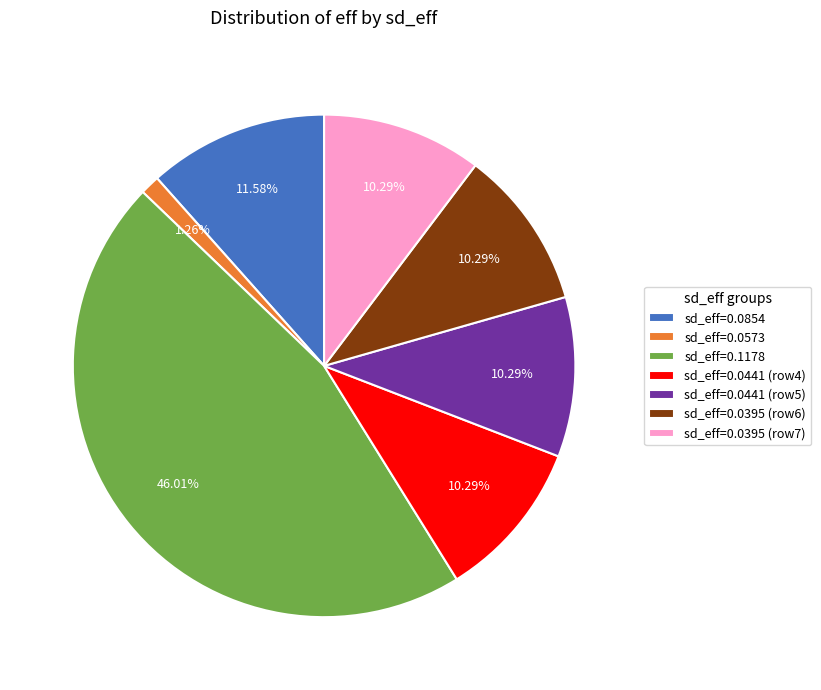

Between sd_eff=0.0441 (row4) and sd_eff=0.0573, which is larger?

sd_eff=0.0441 (row4)